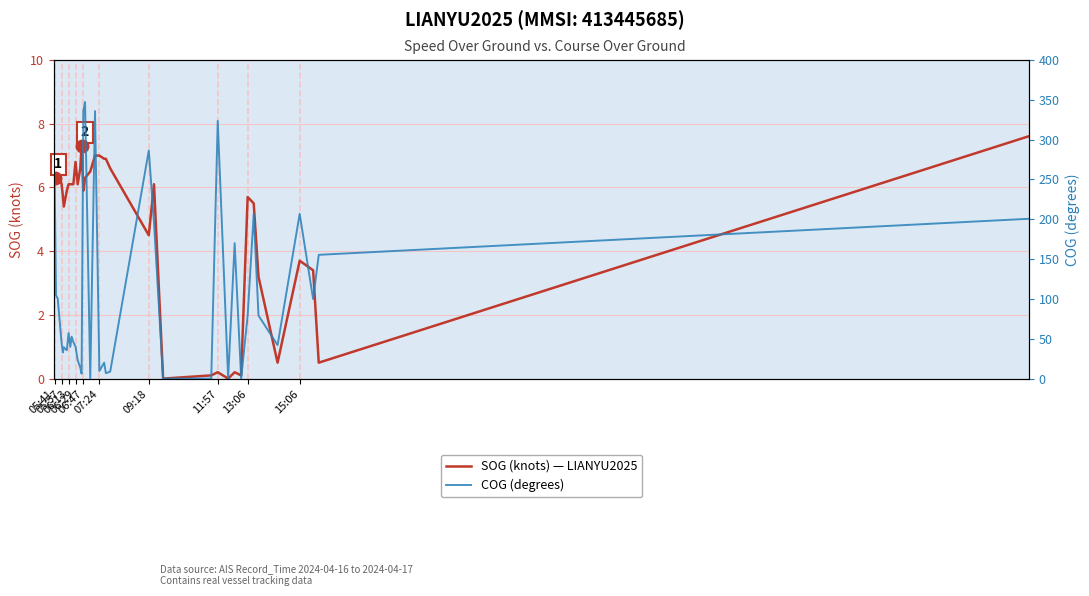

True or false: SOG (knots) — LIANYU2025 has a value of 5.7 at 13:06.

True